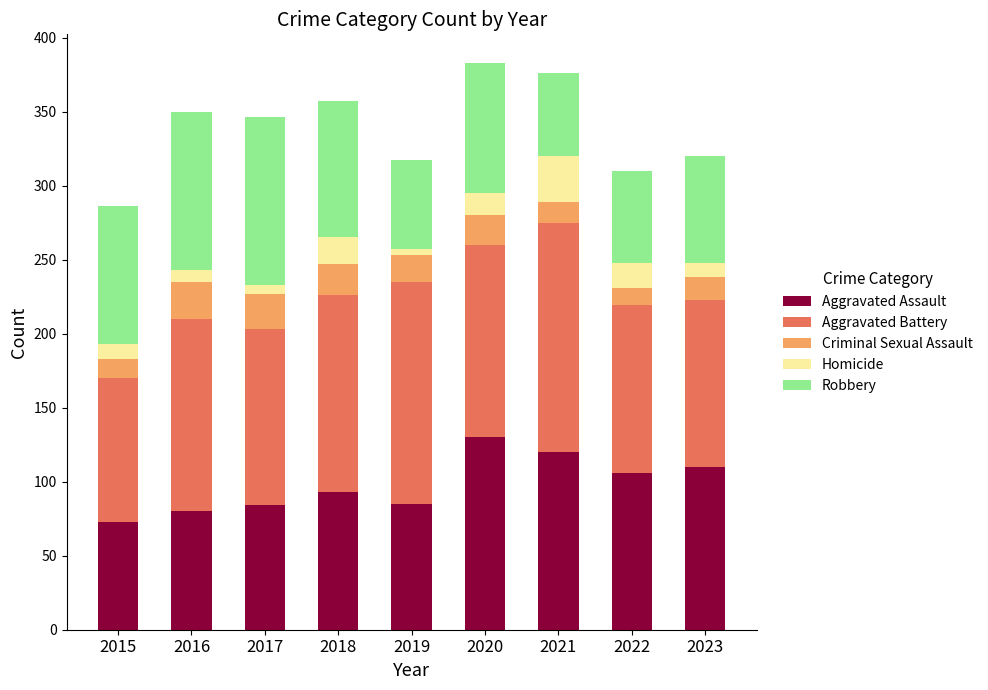

What is the total value across all series at 2015?

286